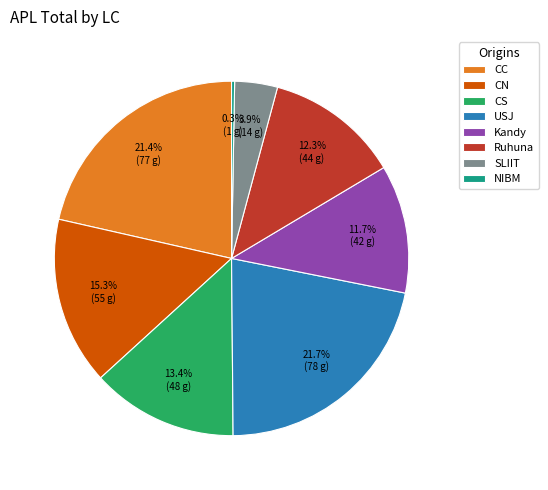

Is there a majority slice in this chart?

No